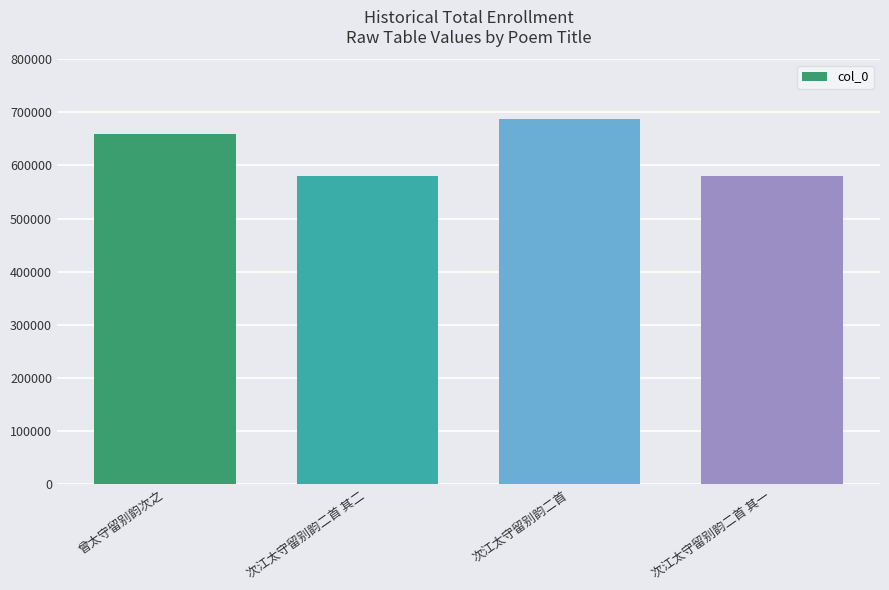

What is the minimum value shown in the chart?

579919